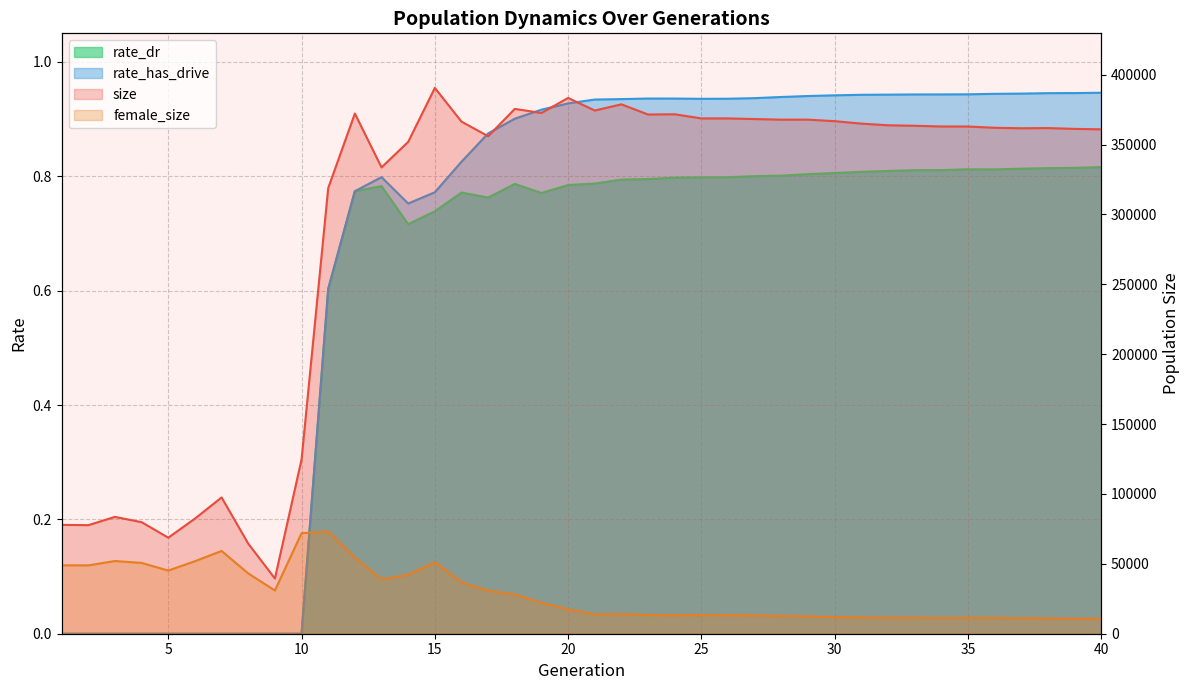

What are all the series names shown in the legend?

size, female_size, rate_dr, rate_has_drive